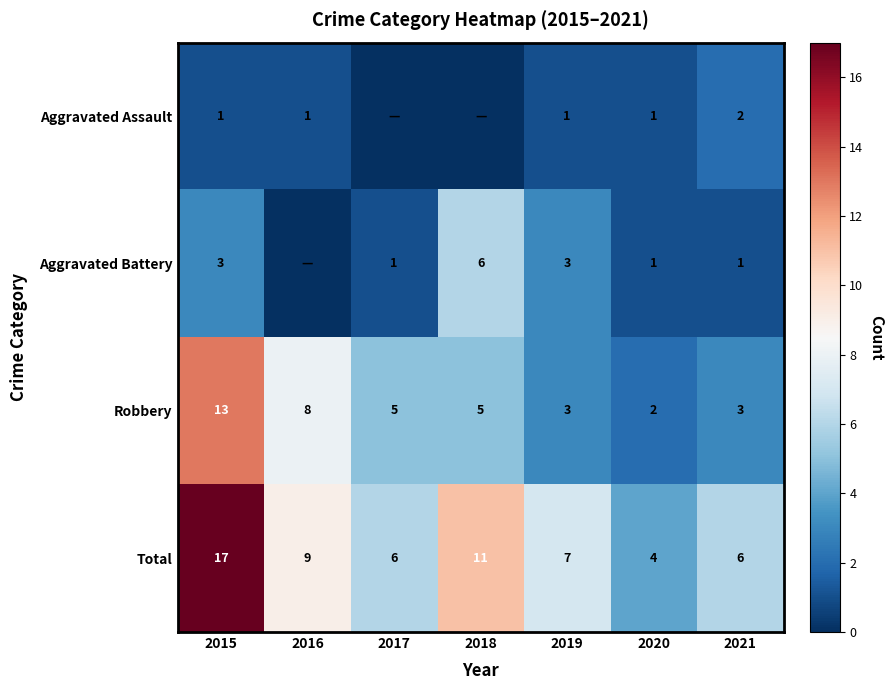

What is the difference between the second highest and second lowest values in the Robbery series?

5